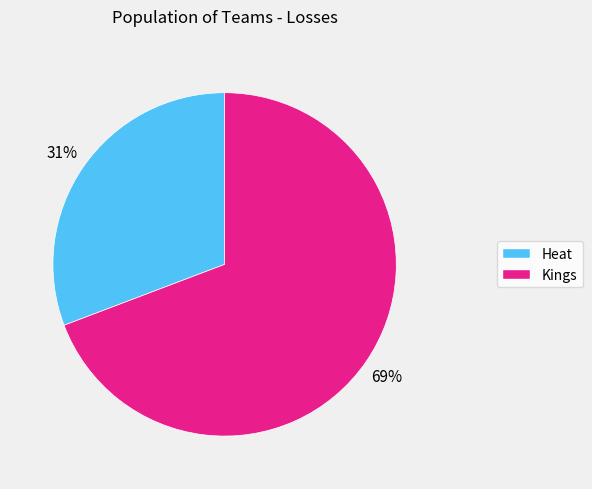

Is the sum of Kings and Heat greater than half?

Yes